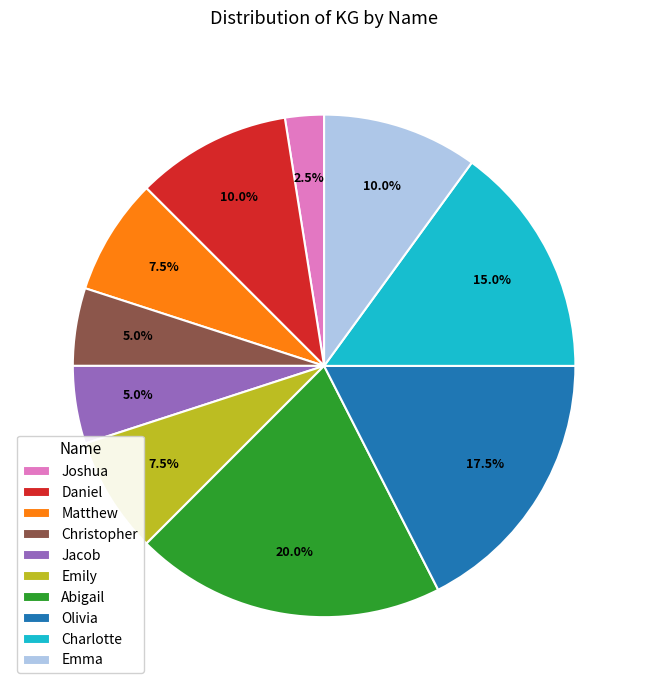

Count the number of slices in the pie.

10